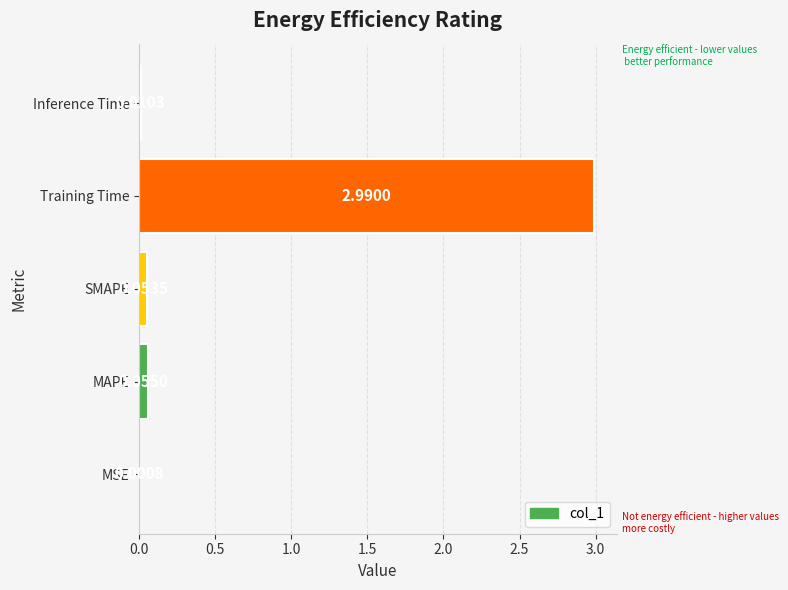

Which has a higher value, Training Time or MAPE?

Training Time